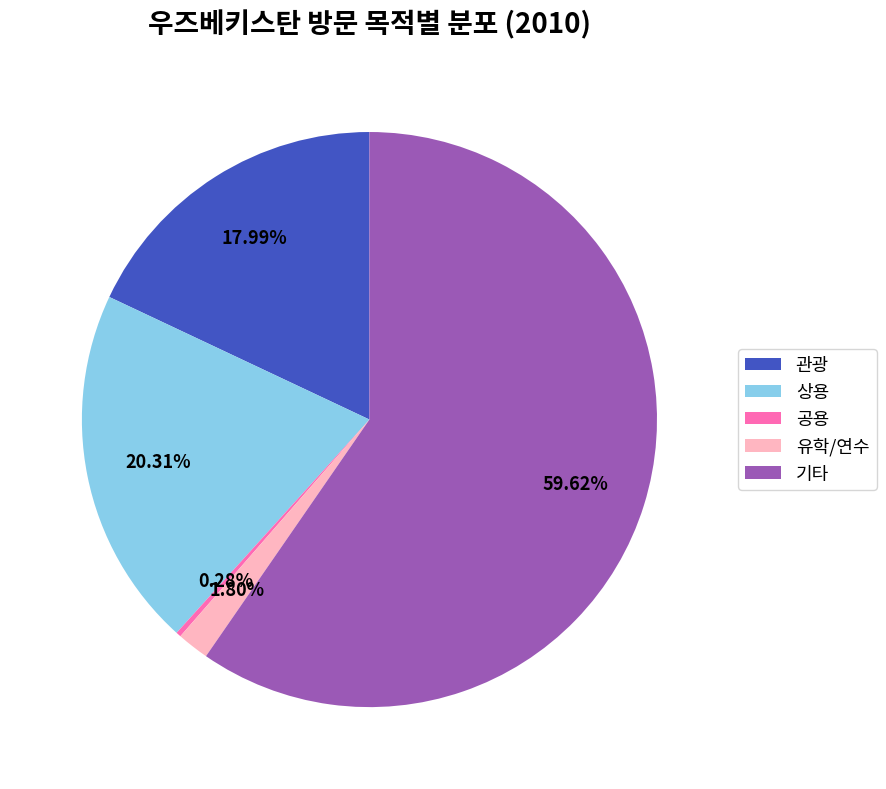

Is it true that 기타 is 12% of the pie?

False